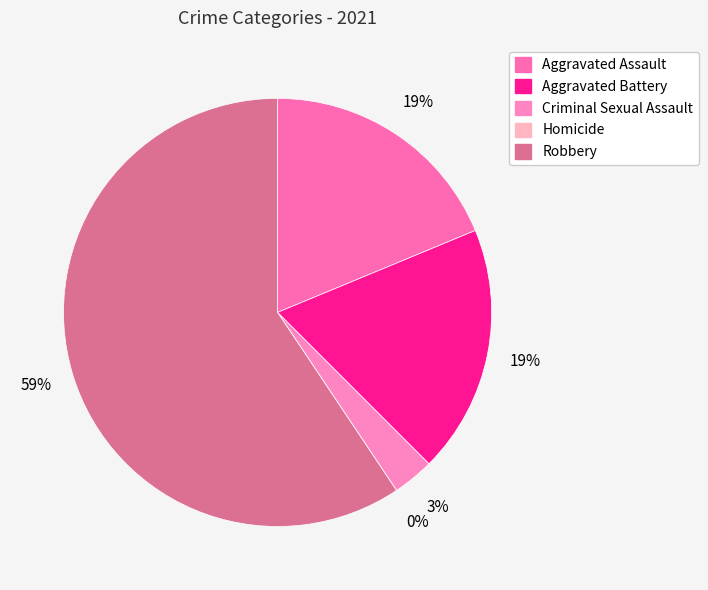

What percentage is the Aggravated Battery slice, to the nearest percent?

19%